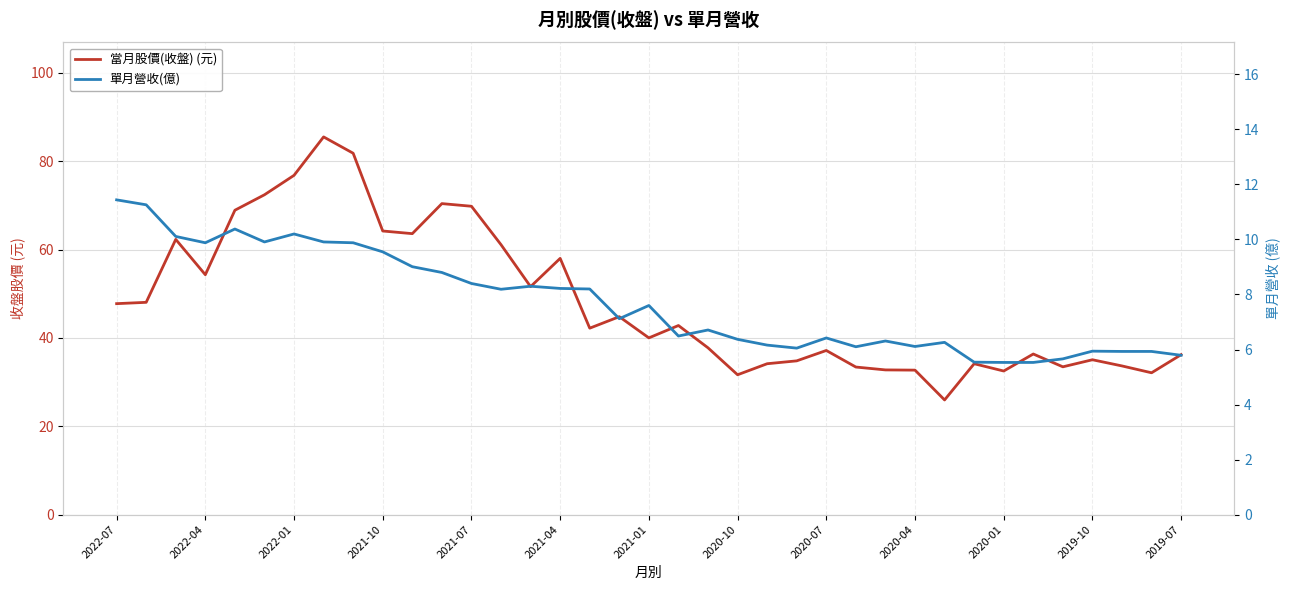

How many interior local valleys does the 當月股價(收盤) (元) series have?

10